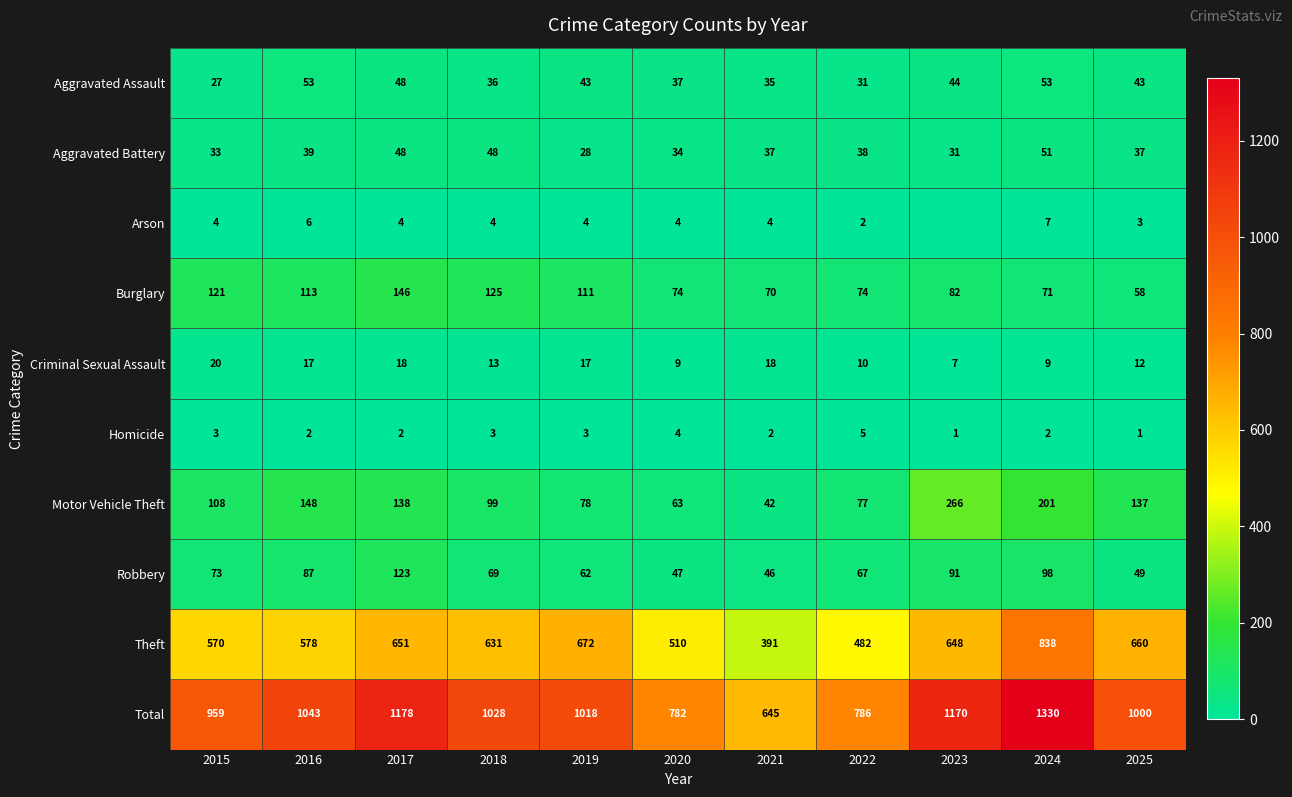

Which series changed the most between 2019 and 2022?

Total